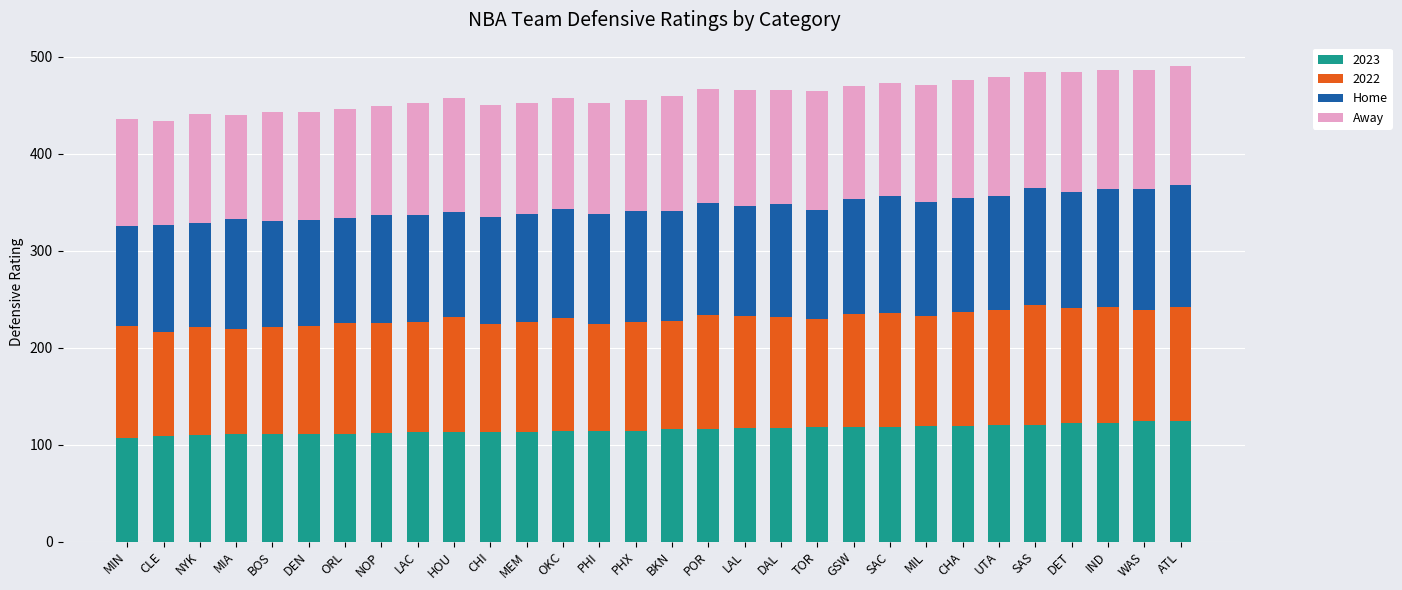

What is the sum of all 2023 values?

3465.2